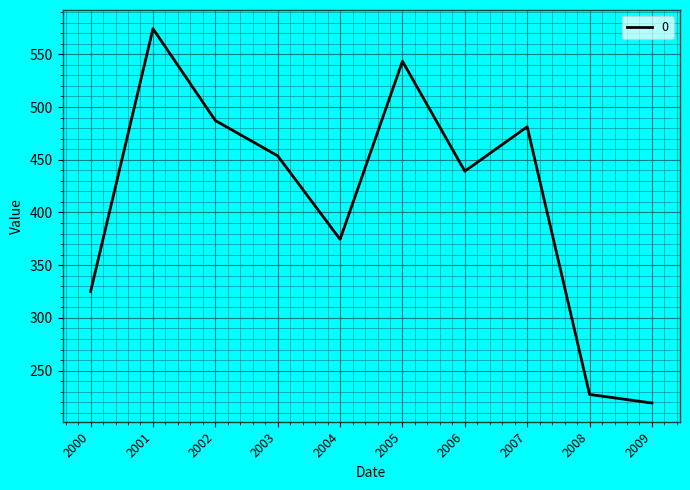

Does the chart display data point markers on the line(s)?

No